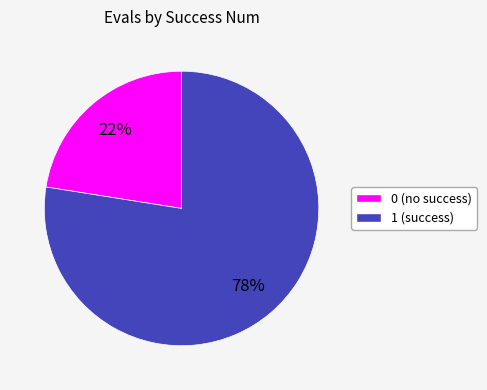

Does any single category account for the majority?

Yes